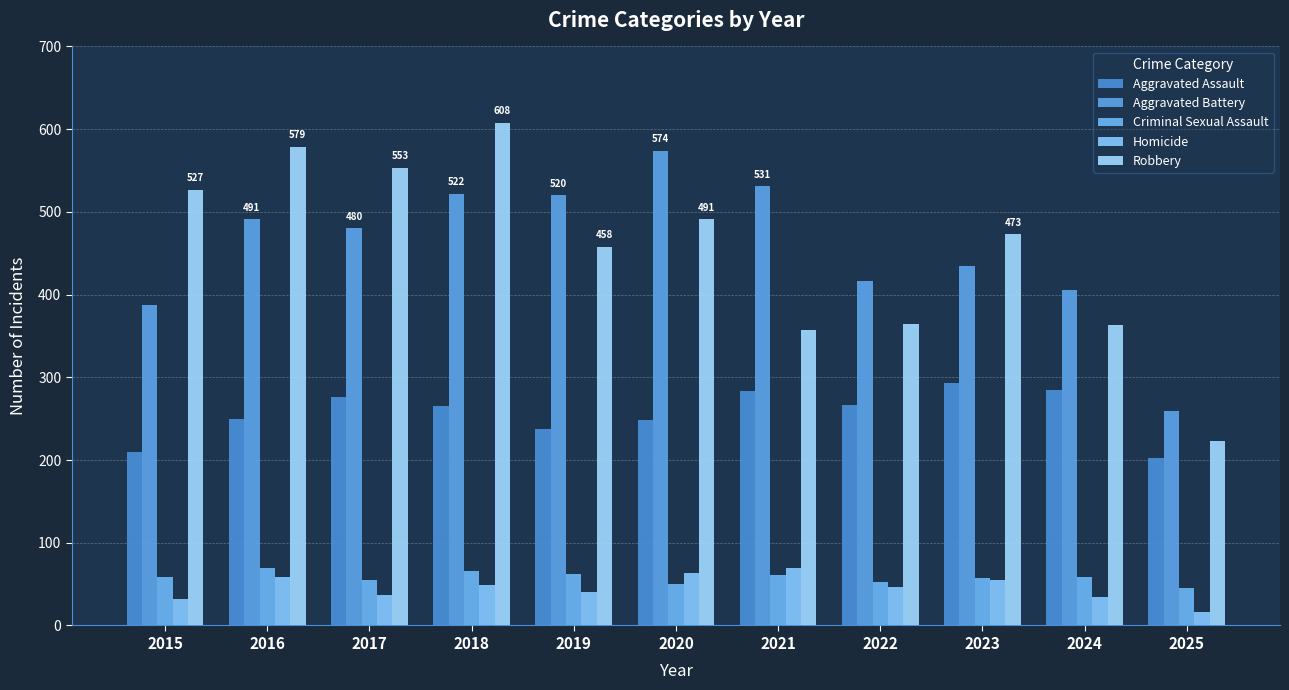

Reading right to left, what are all the values shown in this chart?

Aggravated Assault: 202	285	293	267	284	249	238	265	276	250	210
Aggravated Battery: 259	406	435	417	531	574	520	522	480	491	387
Criminal Sexual Assault: 45	58	57	52	61	50	62	66	55	69	58
Homicide: 16	34	55	47	69	63	40	49	37	59	32
Robbery: 223	363	473	364	357	491	458	608	553	579	527